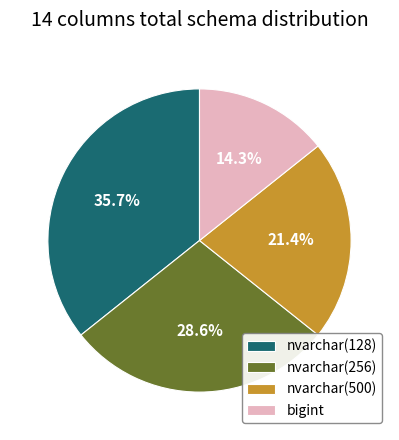

Rank the categories by value from highest to lowest.

nvarchar(128), nvarchar(256), nvarchar(500), bigint